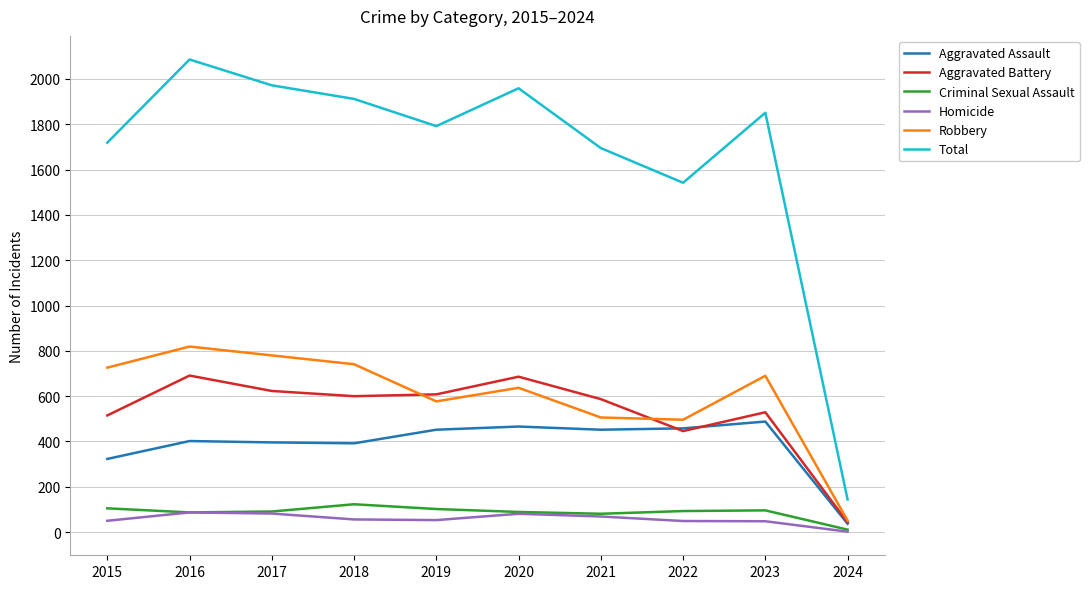

At which label does Criminal Sexual Assault reach its minimum?

2024